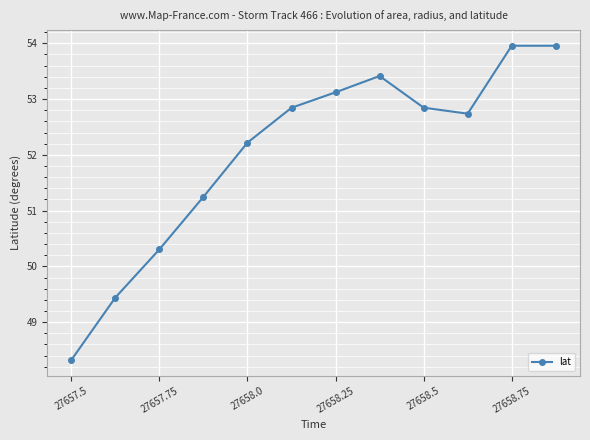

What is the value of the 12th point from the left?

54.0